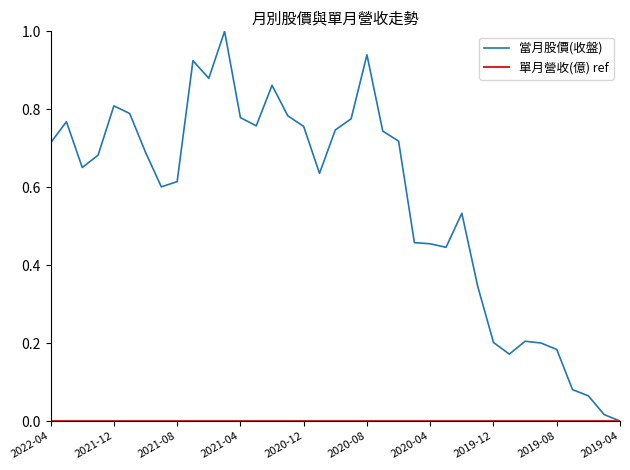

Rank the categories by value from highest to lowest.

2021-05, 2020-08, 2021-07, 2021-06, 2021-02, 2021-12, 2021-11, 2021-01, 2021-04, 2020-09, 2022-03, 2021-03, 2020-12, 2020-10, 2020-07, 2020-06, 2022-04, 2021-10, 2022-01, 2022-02, 2020-11, 2021-08, 2021-09, 2020-02, 2020-05, 2020-04, 2020-03, 2020-01, 2019-10, 2019-12, 2019-09, 2019-08, 2019-11, 2019-07, 2019-06, 2019-05, 2019-04